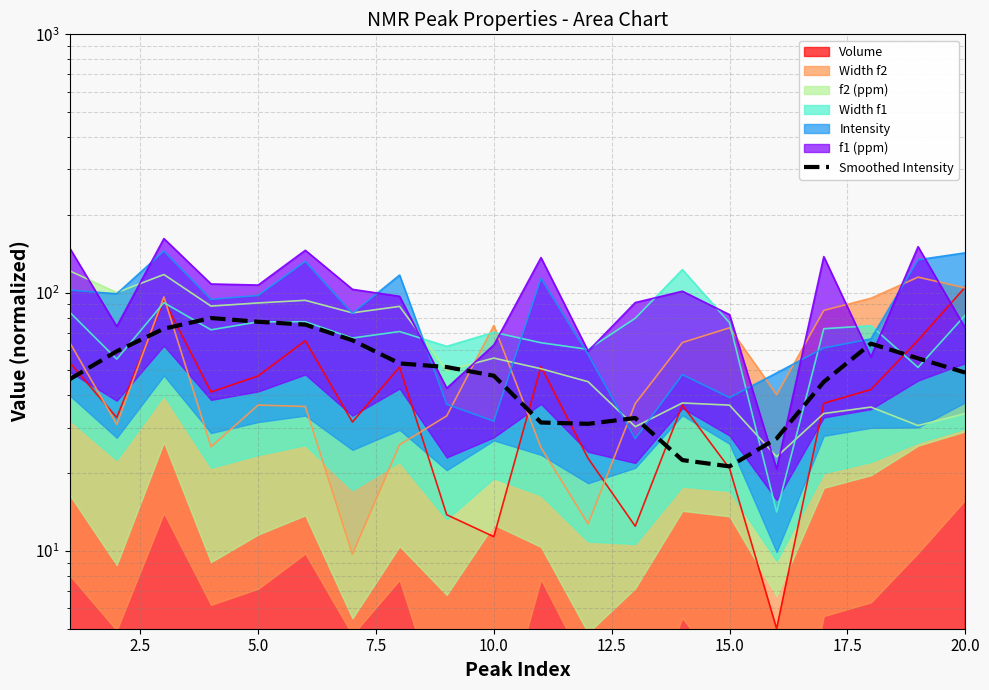

How many data points are less than 51?

10